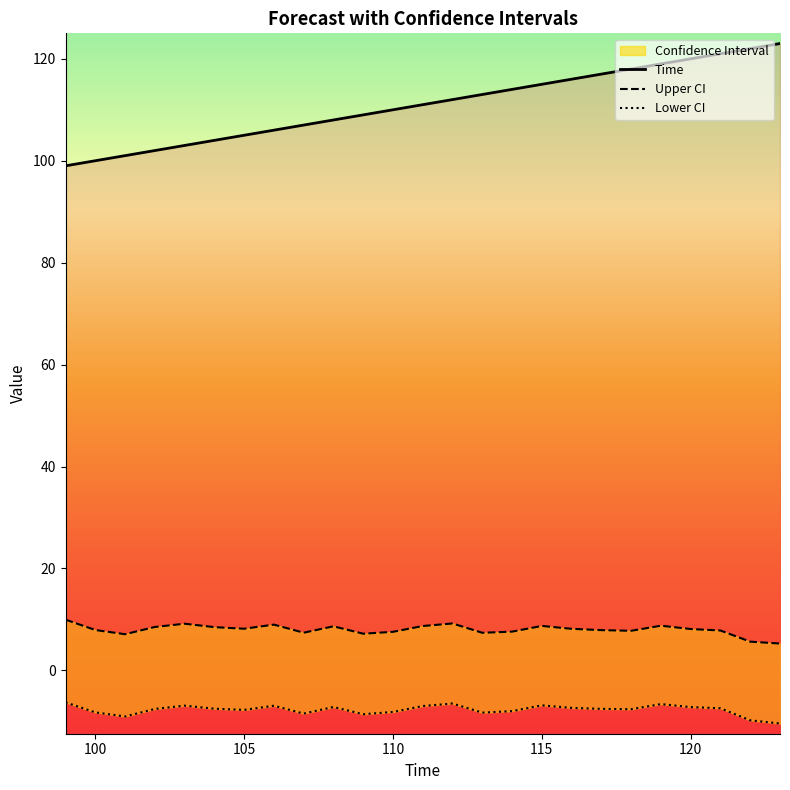

True or false: Upper CI and Time cross at least once.

False